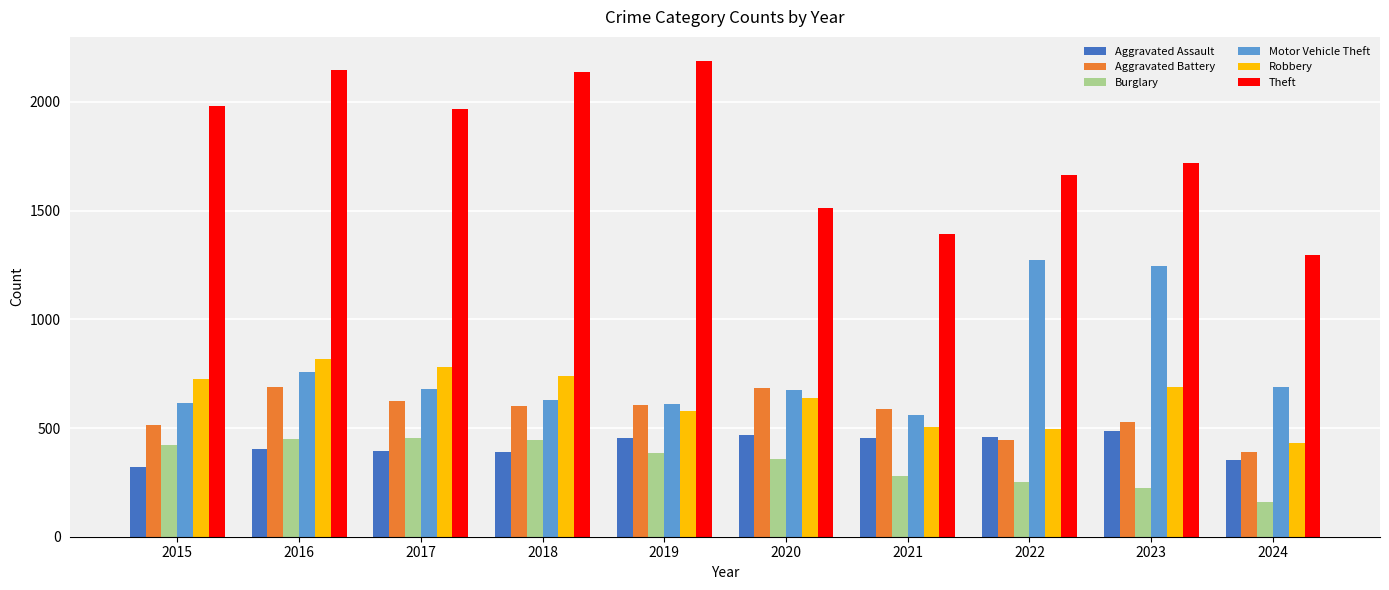

What is the average value of the Theft series?

1801